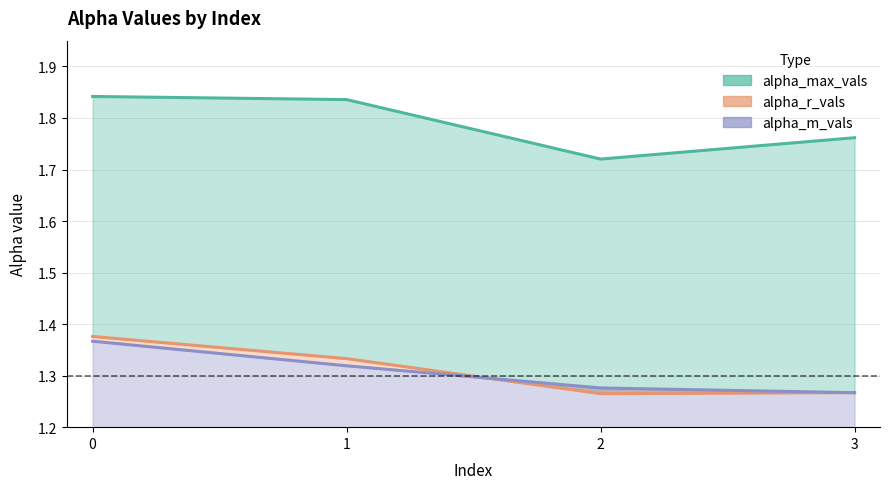

How many categories are shown in the chart?

4